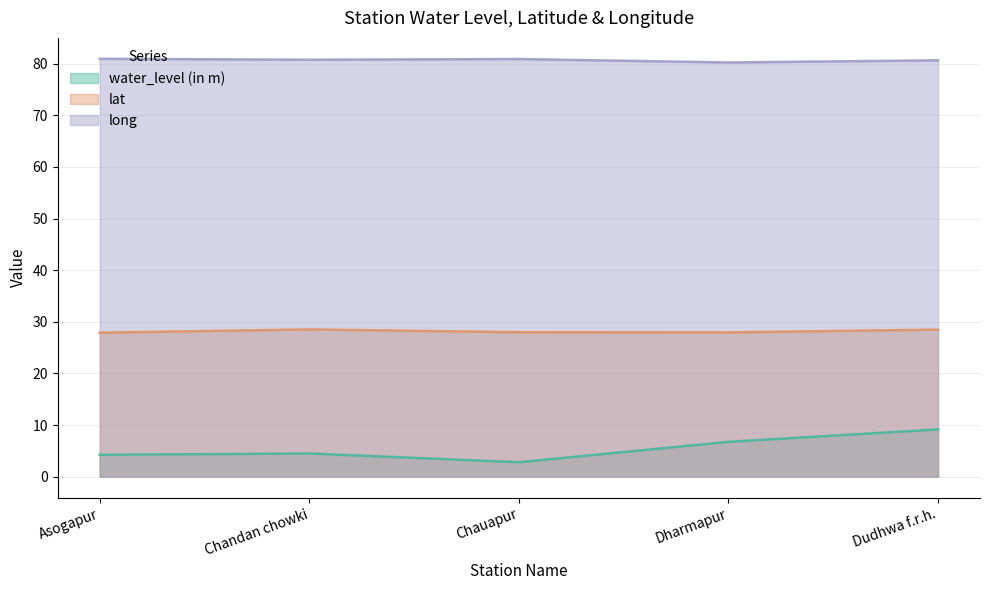

What value does the long series have at Asogapur?

81.0